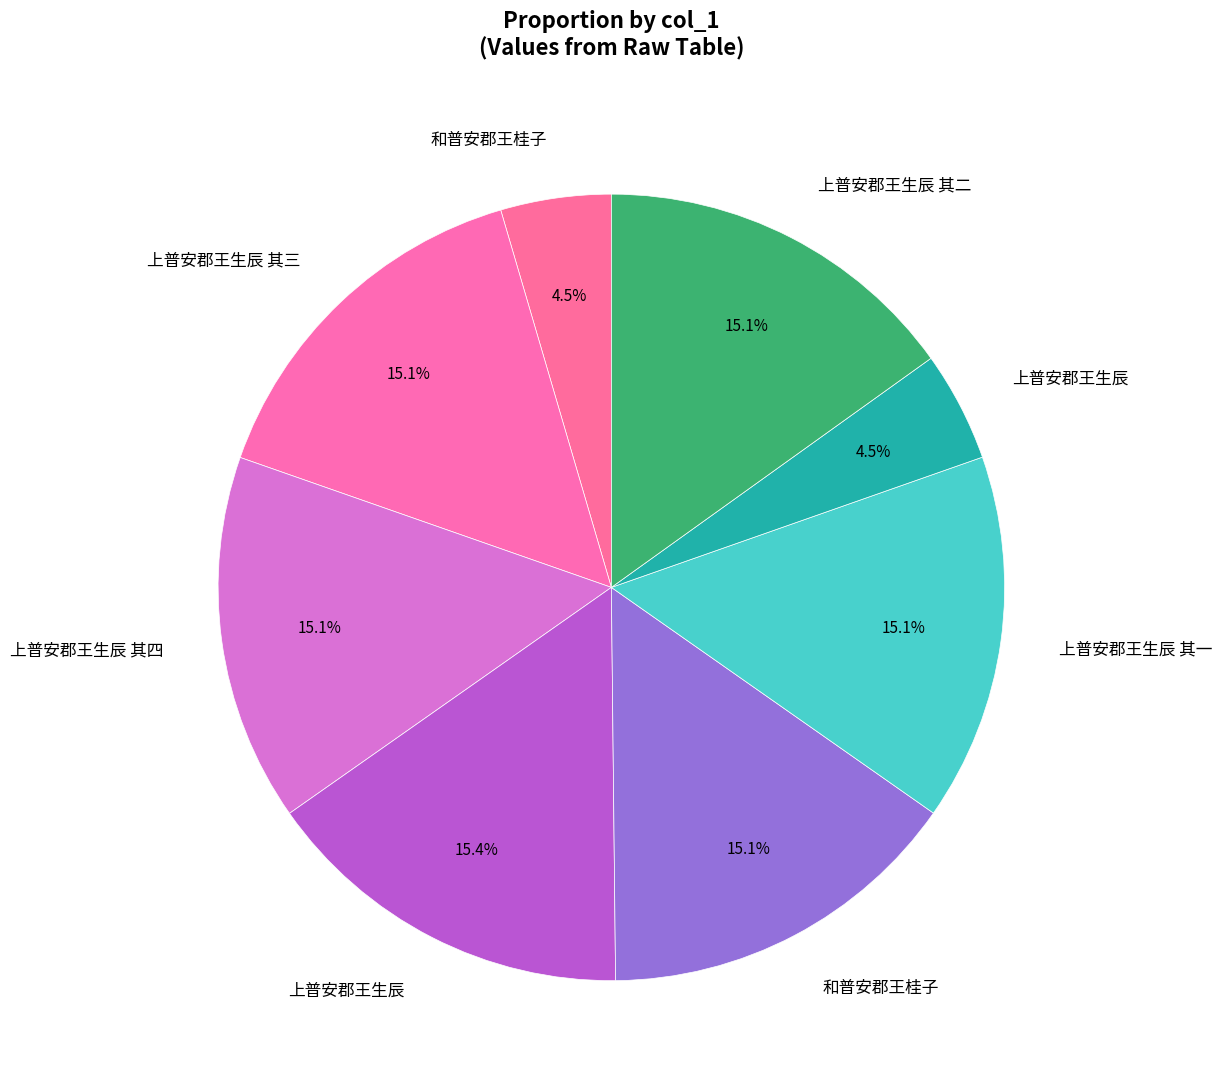

Is there a majority slice in this chart?

No